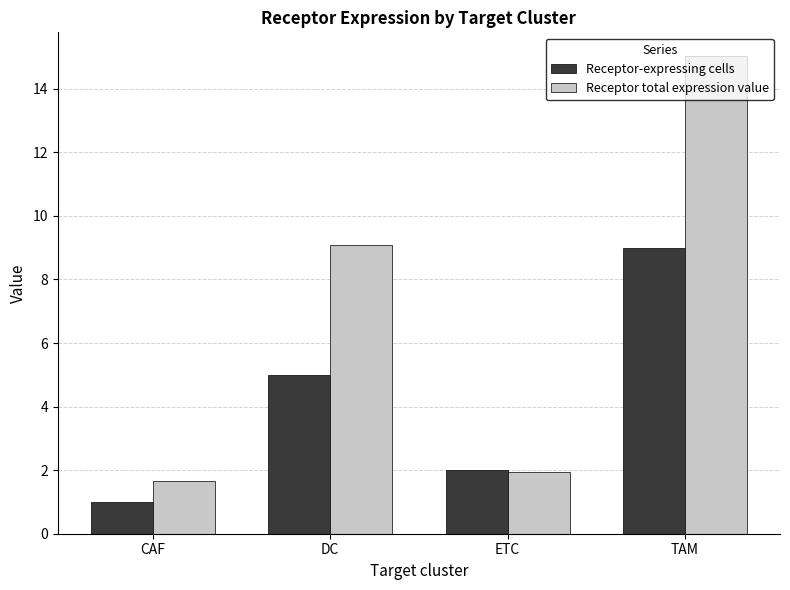

What is the spread (max minus min) of values at CAF?

0.7